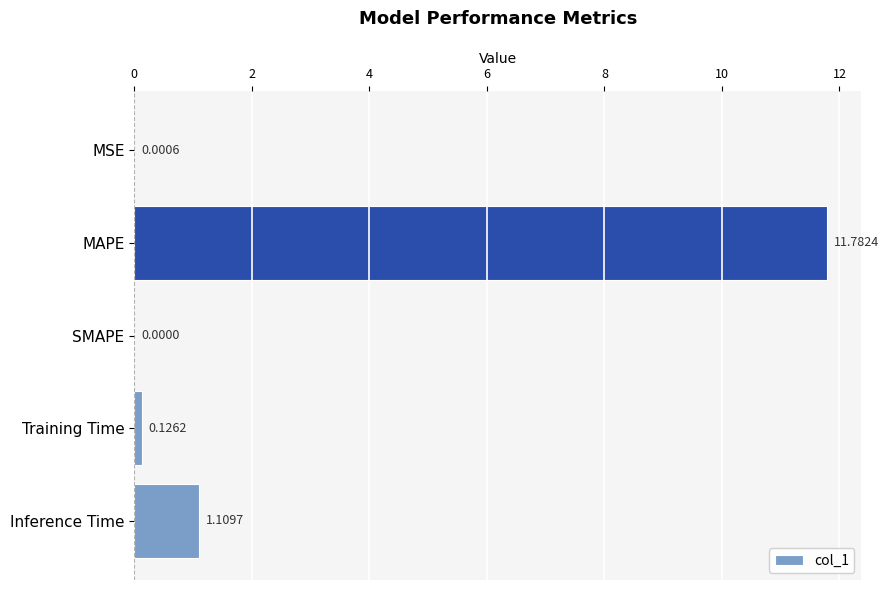

Which category has the highest value across all series?

MAPE